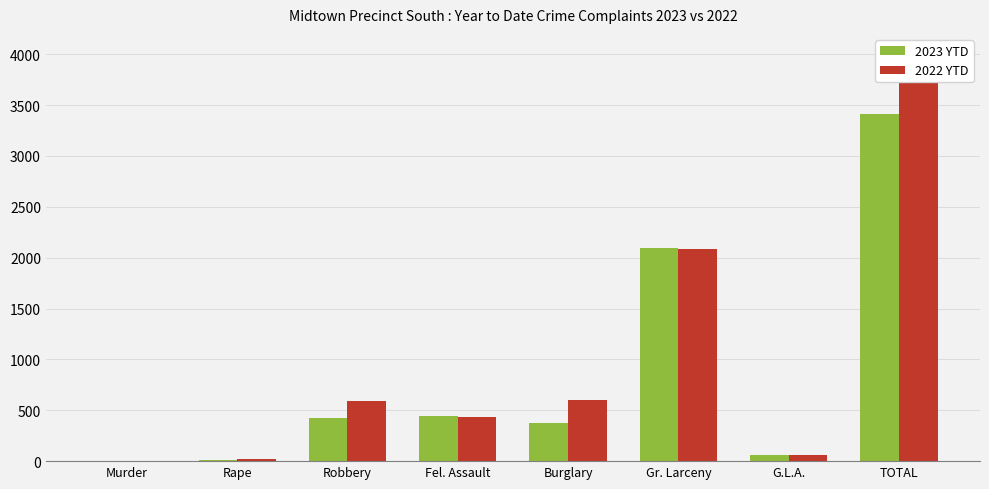

What position from the left is TOTAL?

8